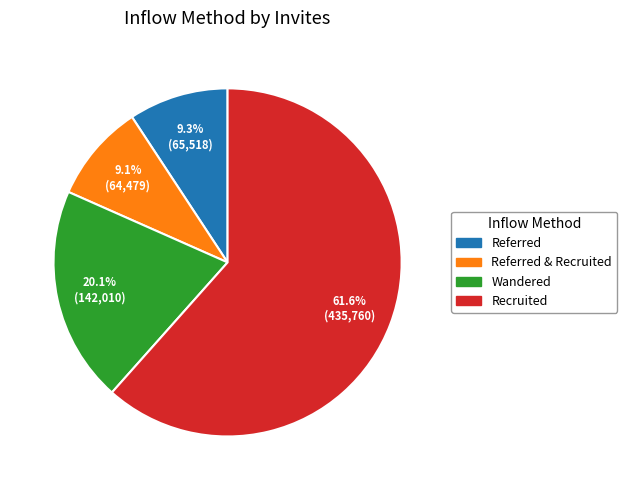

Does any single category account for the majority?

Yes